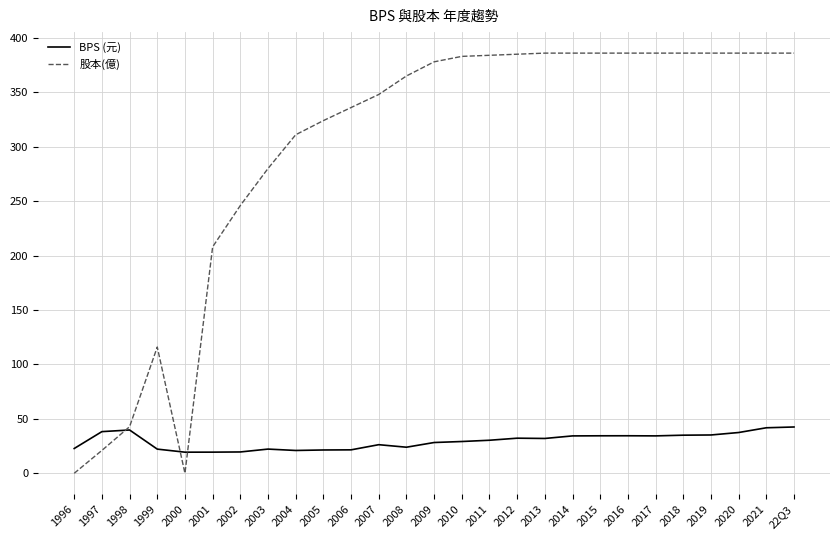

In BPS (元), how many points are lower than both neighbors (excluding endpoints)?

5